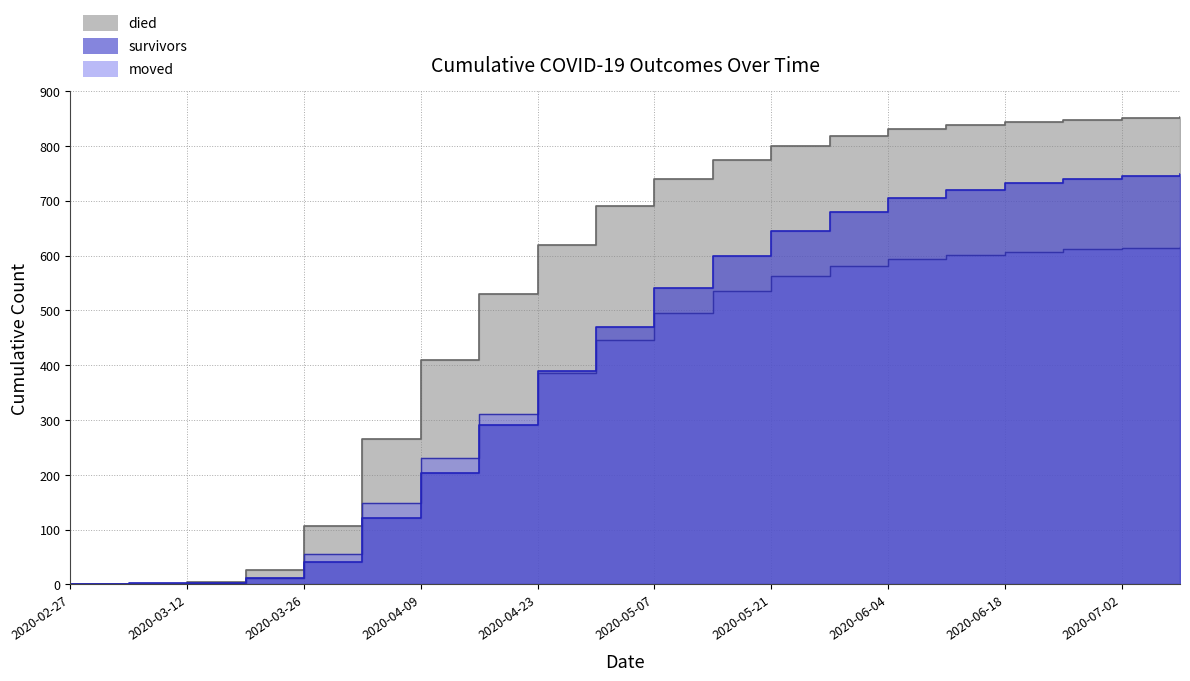

What is the difference between the moved values at 2020-06-04 and 2020-04-09?

363